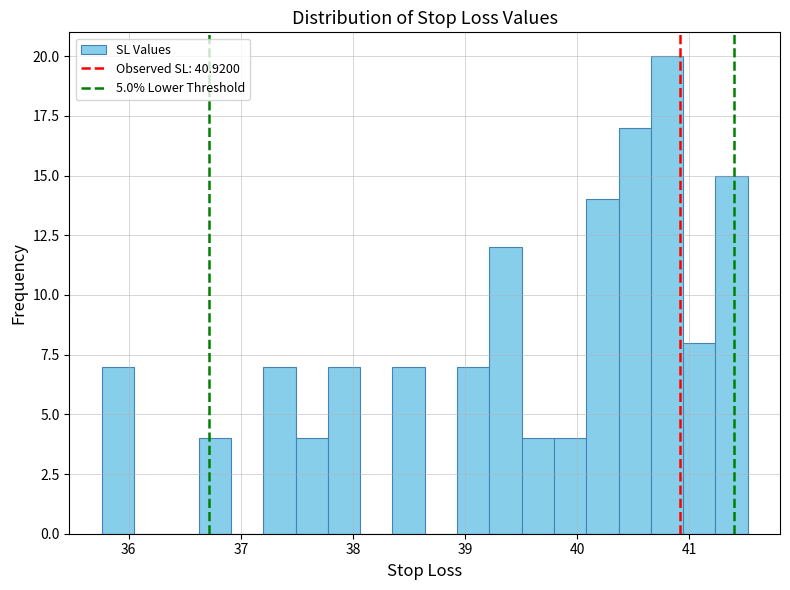

Read against the x-axis, roughly where is the centre of the tallest bar?

40.8